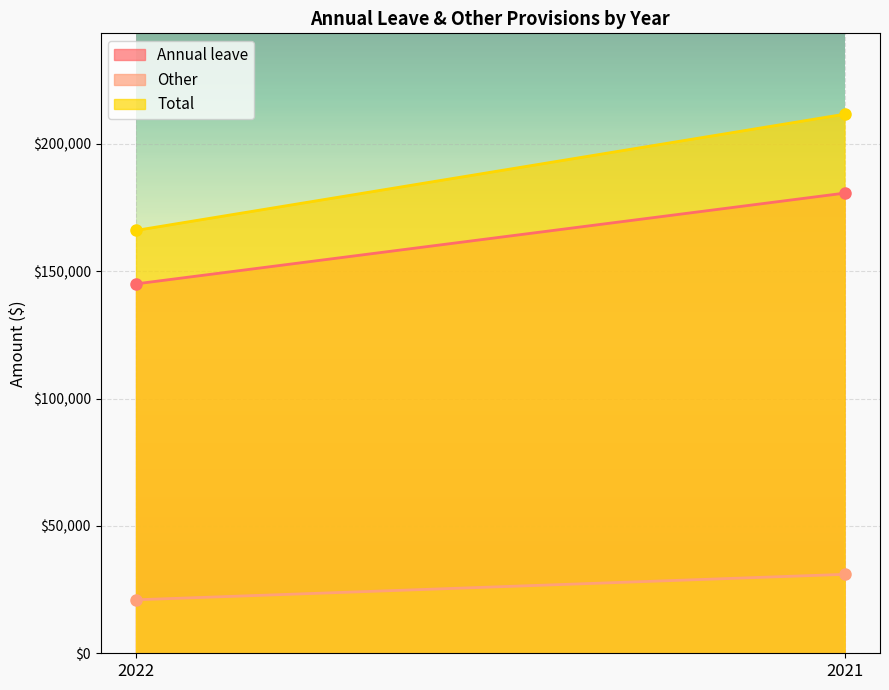

What is the maximum value for Other?

31000